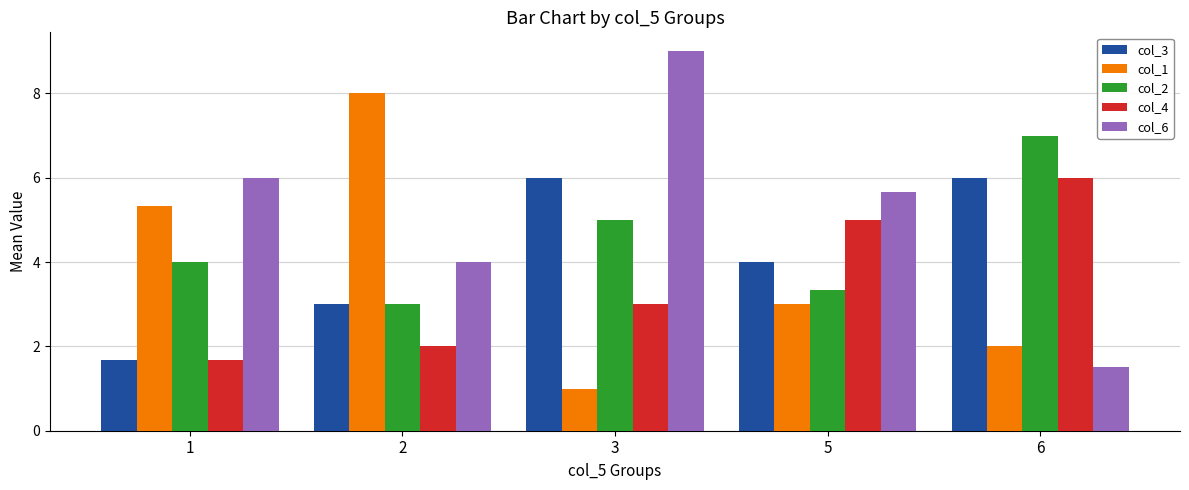

Reading left to right, list all the values displayed in this chart.

col_3: 1=1.7	2=3.0	3=6.0	5=4.0	6=6.0
col_1: 1=5.3	2=8.0	3=1.0	5=3.0	6=2.0
col_2: 1=4.0	2=3.0	3=5.0	5=3.3	6=7.0
col_4: 1=1.7	2=2.0	3=3.0	5=5.0	6=6.0
col_6: 1=6.0	2=4.0	3=9.0	5=5.7	6=1.5